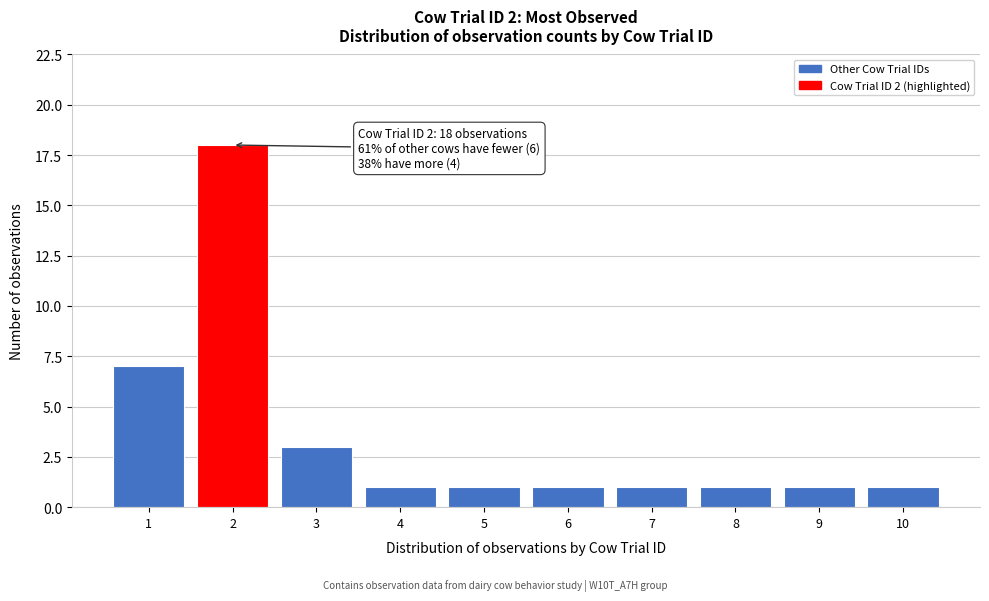

Reading right to left, extract all data points from this chart.

1	1	1	1	1	1	1	3	18	7